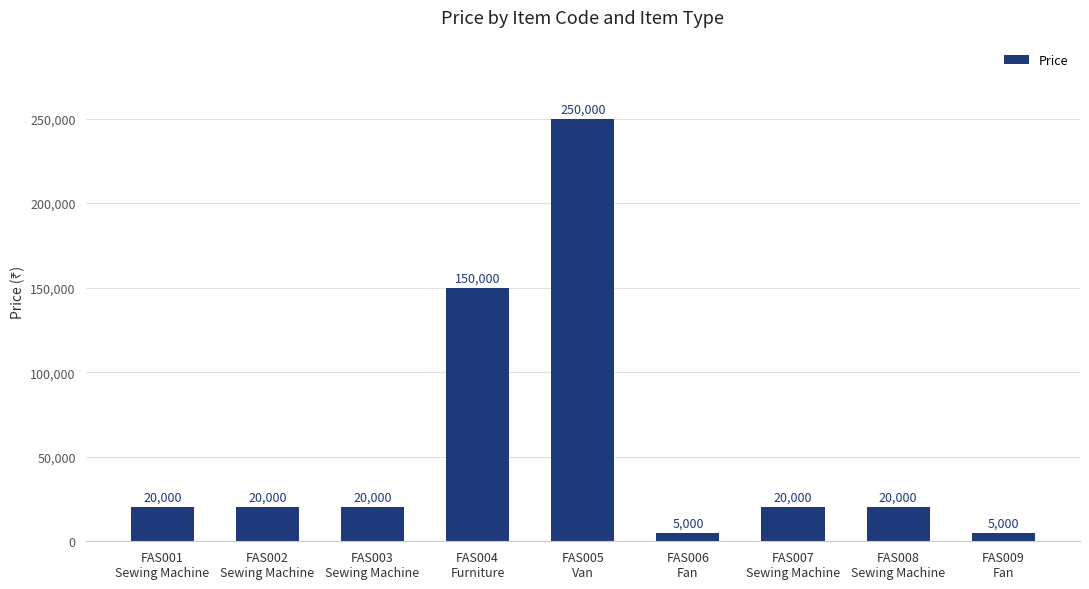

What is the sum of all values?

510000